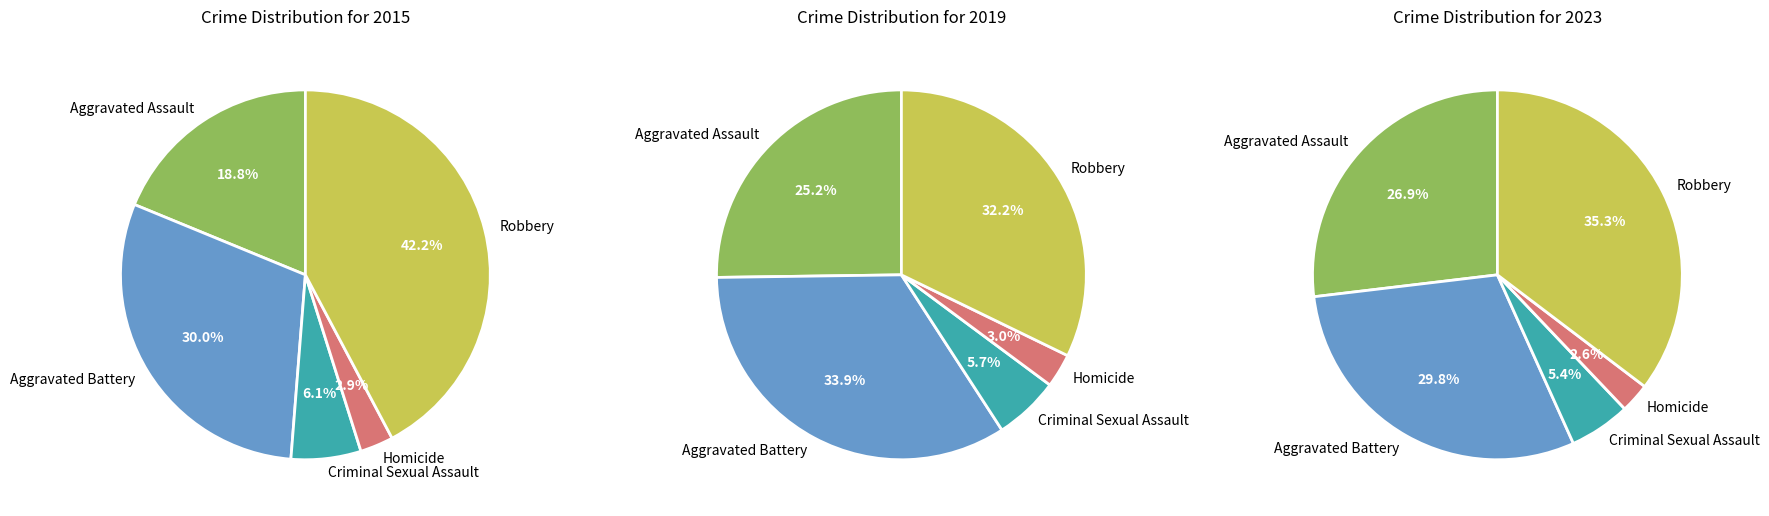

To the nearest percent, what portion does Robbery represent?

42%